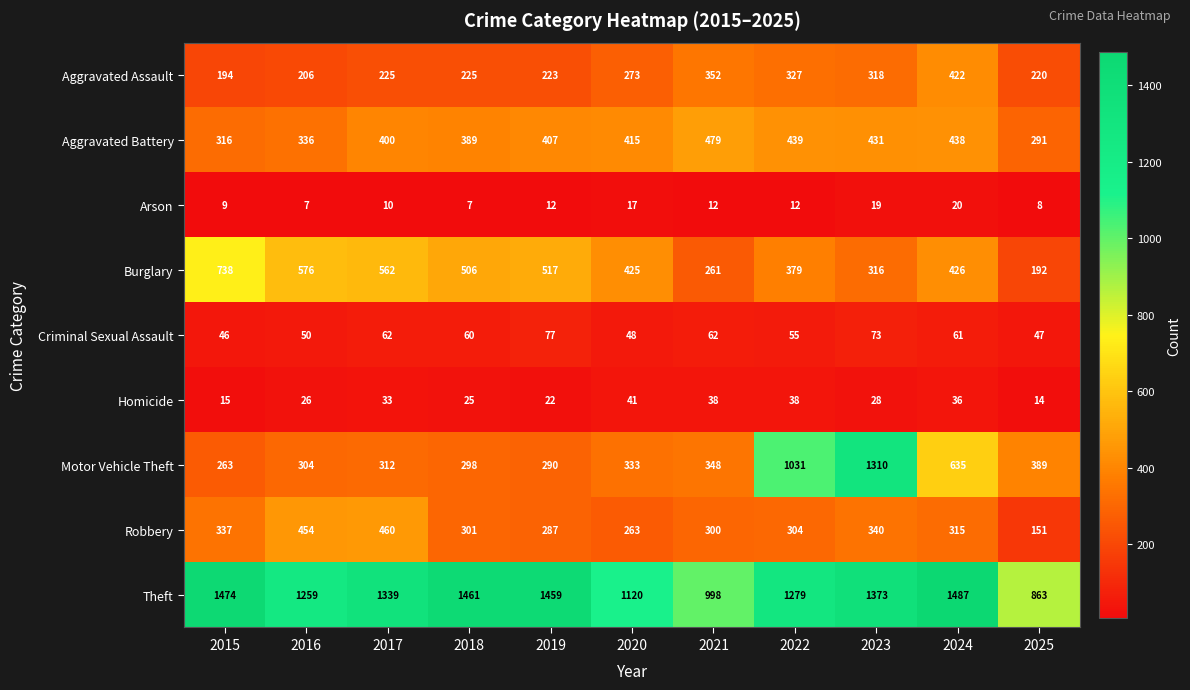

What is the smallest value displayed?

7